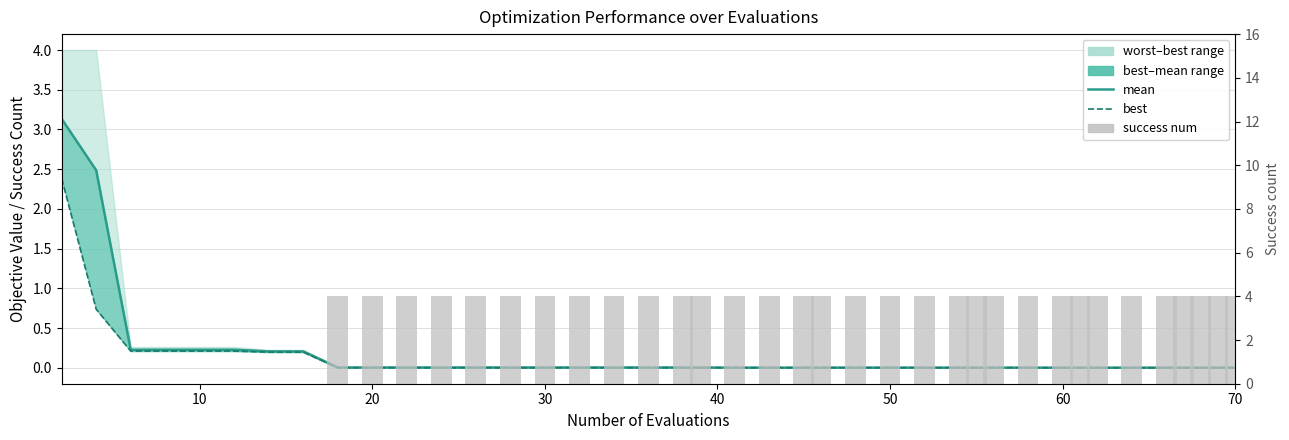

True or false: success num has a value of 4.0 at 60.

True